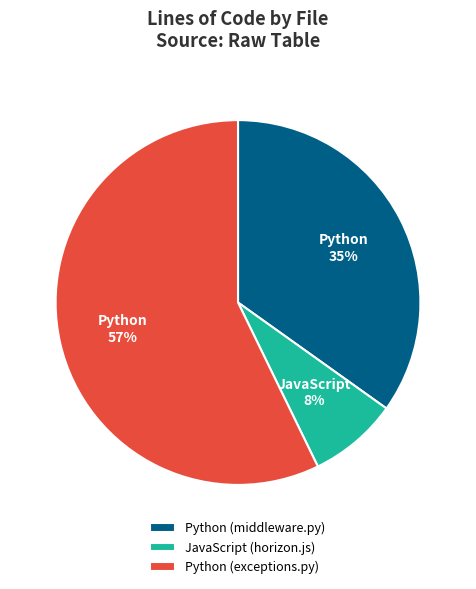

Count the number of slices in the pie.

3